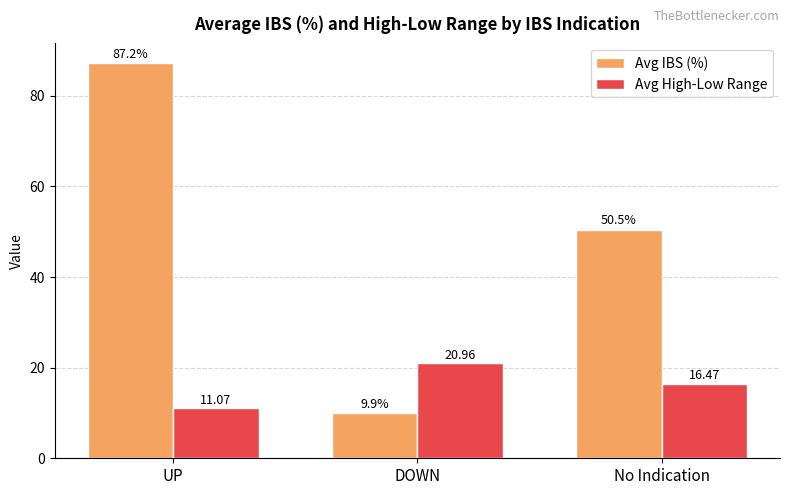

The Avg IBS (%) series shows 87.2 at UP. True or false?

True